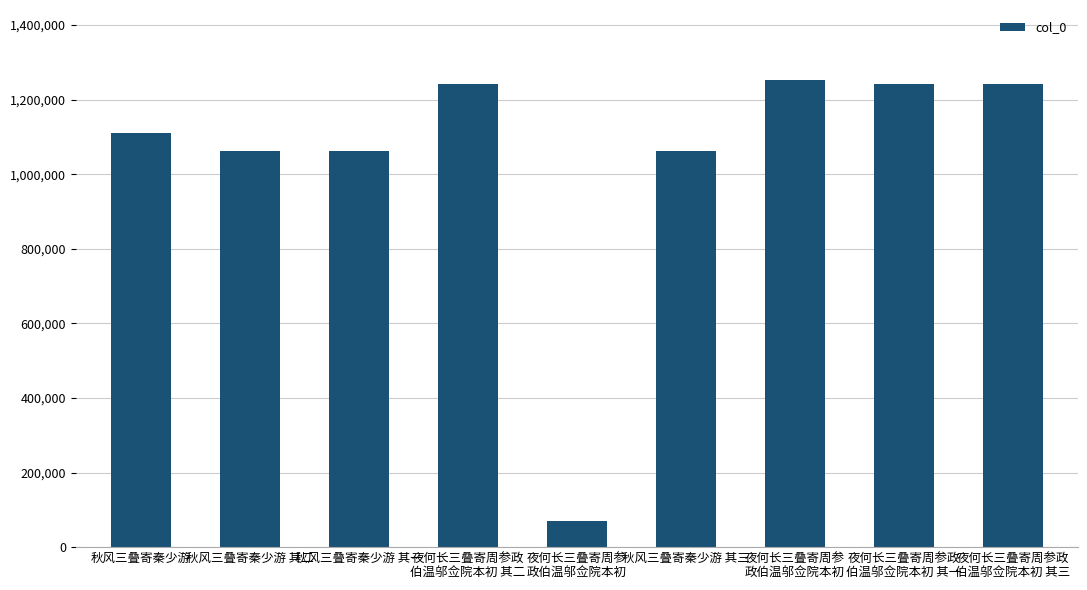

What is the difference between the maximum and minimum values?

1181089